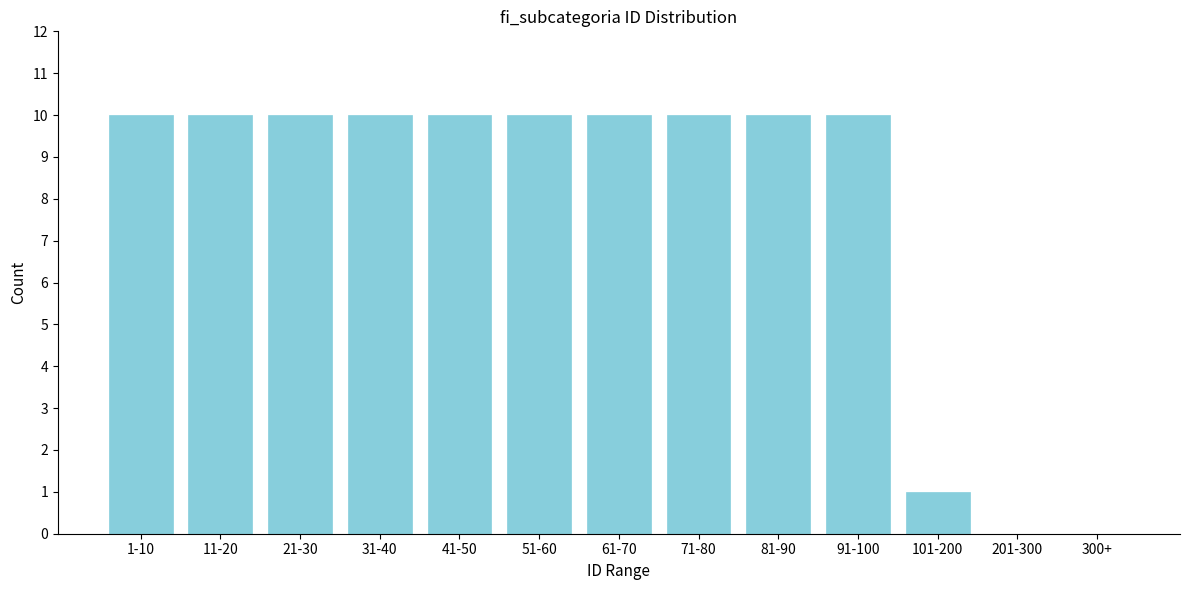

Reading left to right, list all the values displayed in this chart.

1-10=10	11-20=10	21-30=10	31-40=10	41-50=10	51-60=10	61-70=10	71-80=10	81-90=10	91-100=10	101-200=1	201-300=0	300+=0